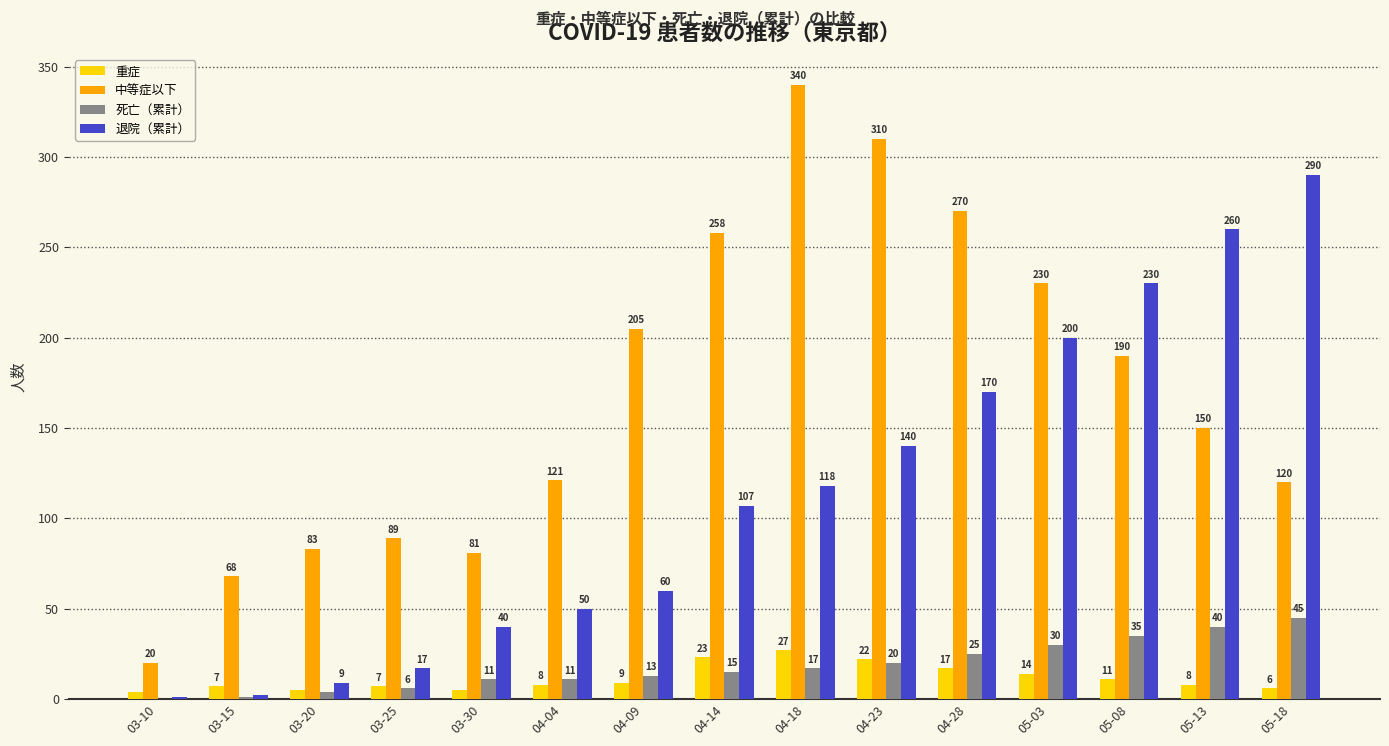

Which series changed the most between 03-20 and 04-18?

中等症以下